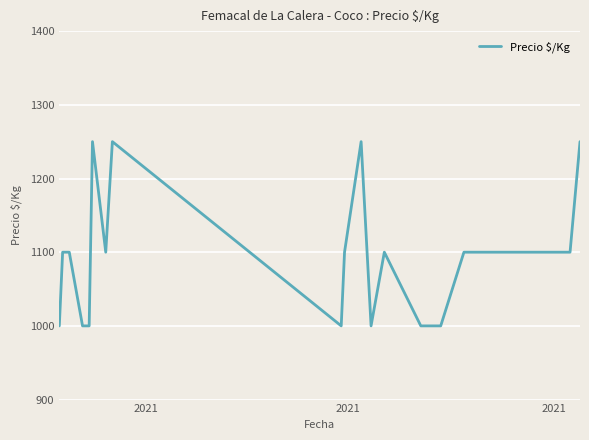

How many lines are shown in the chart?

1